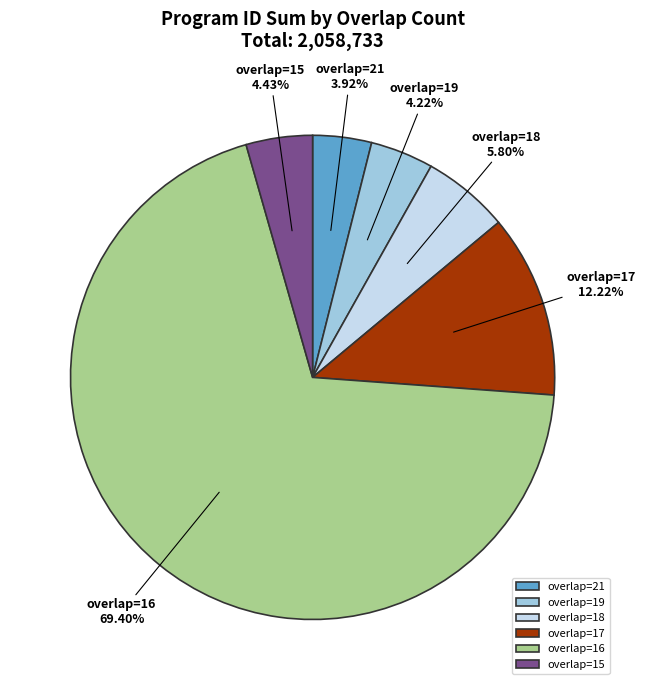

Which category has the biggest portion of the pie?

overlap=16